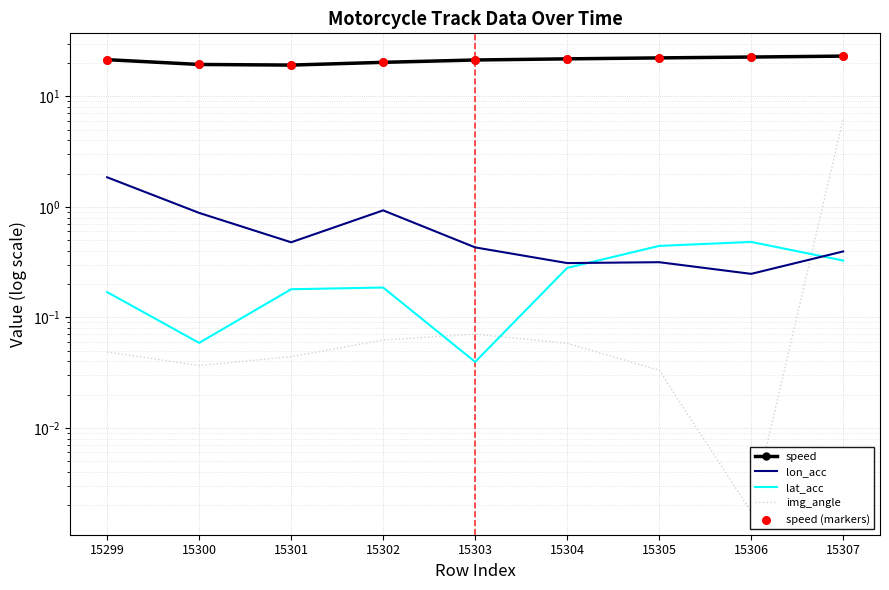

Which series has the widest spread of Y values?

img_angle